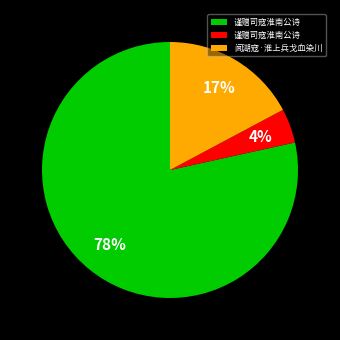

To the nearest percent, what is the average slice percentage?

33%